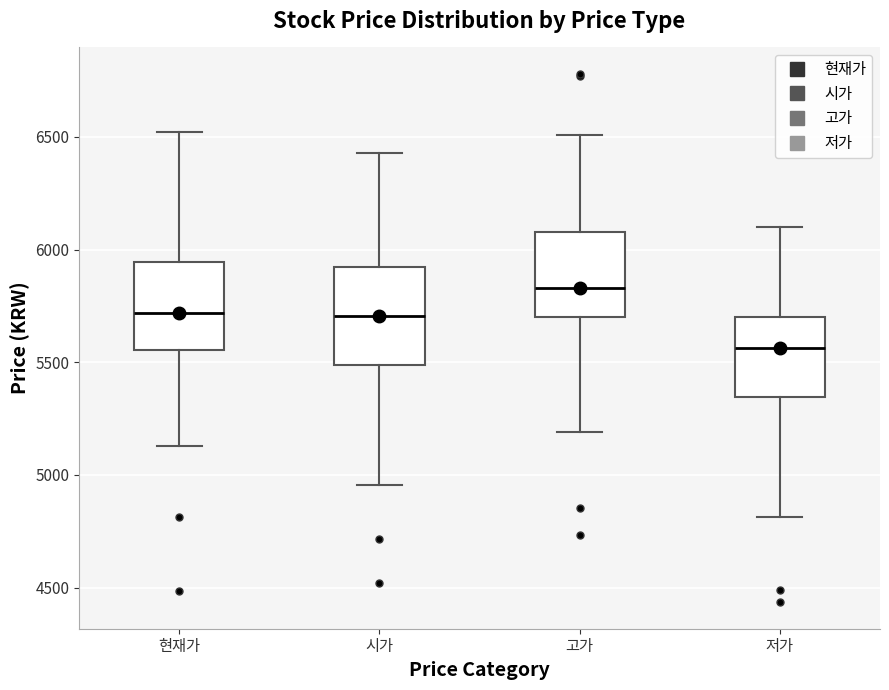

Reading left to right, transcribe this box plot: for each box, give where its median line is, the range the box spans, and where its two whiskers end, as read against the y-axis. The values are not printed on the chart, so give them approximately, as read against the axis.

현재가: median 5700, box 5550 to 5950, whiskers 5150 to 6500
시가: median 5700, box 5500 to 5900, whiskers 4950 to 6450
고가: median 5850, box 5700 to 6100, whiskers 5200 to 6500
저가: median 5550, box 5350 to 5700, whiskers 4800 to 6100